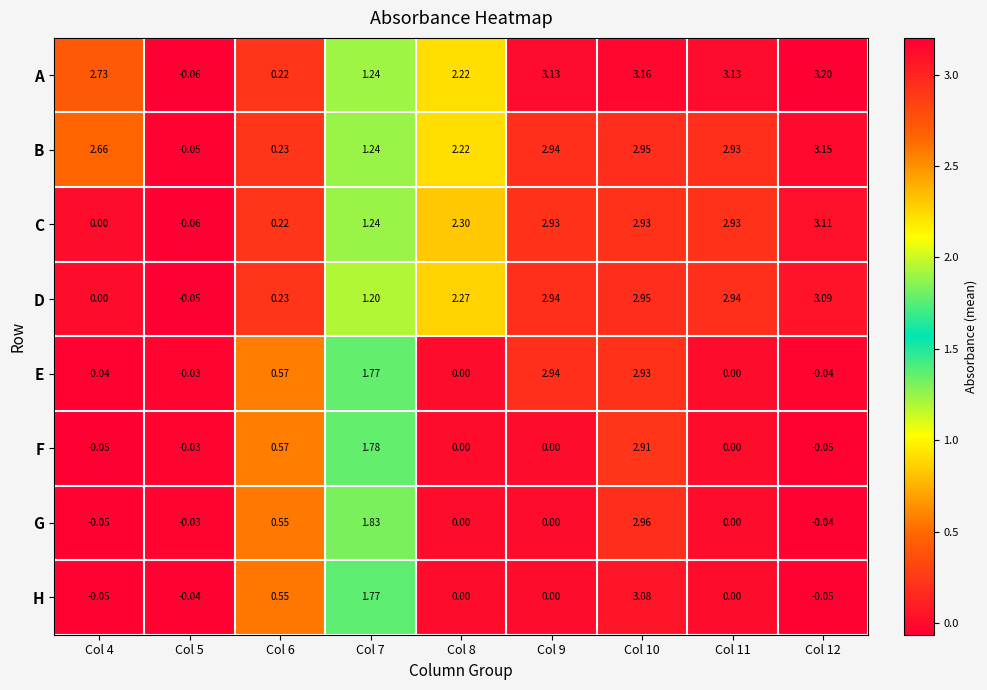

Which series has the largest total across all categories?

A